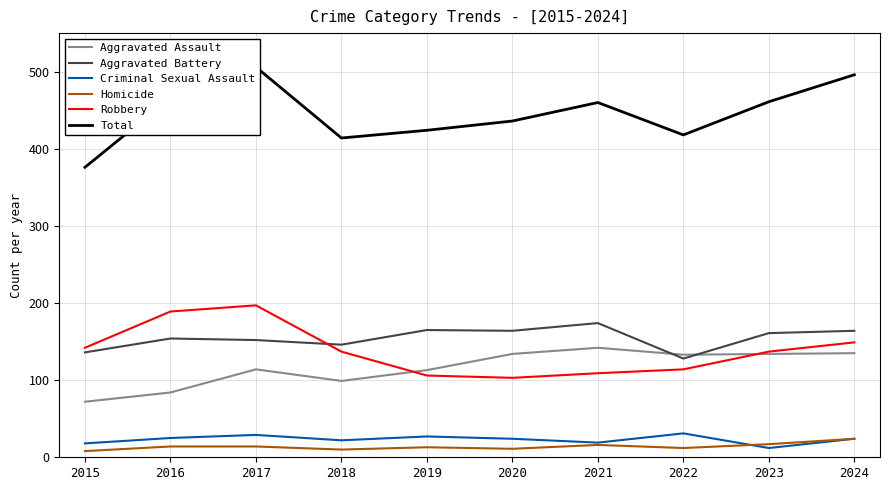

At which category does the chart reach its minimum across all series?

2015